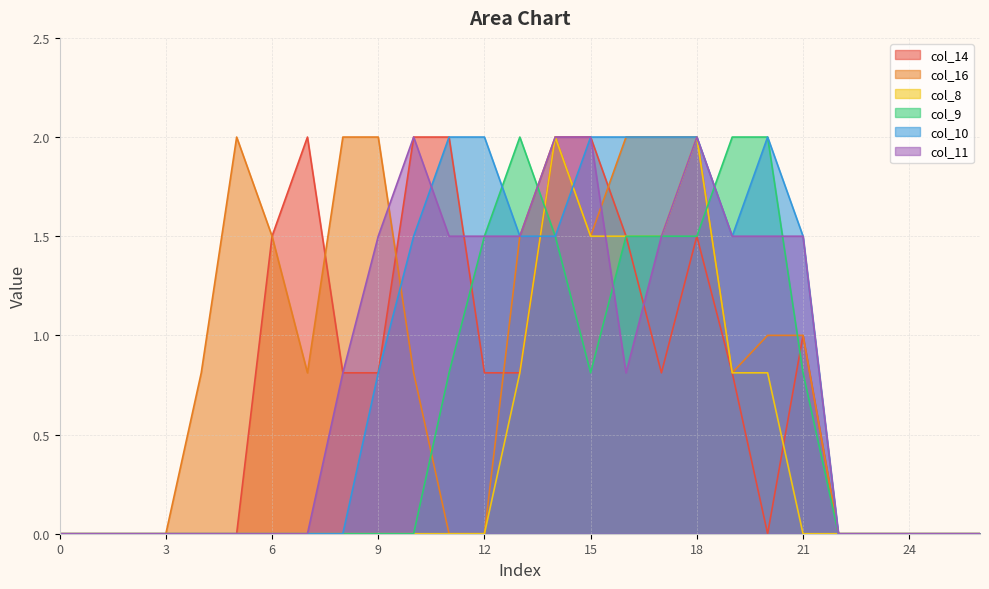

List the labels in order of col_16 value, largest first.

5, 8, 9, 14, 16, 17, 18, 6, 13, 15, 20, 21, 4, 7, 10, 19, 0, 1, 2, 3, 11, 12, 22, 23, 24, 25, 26